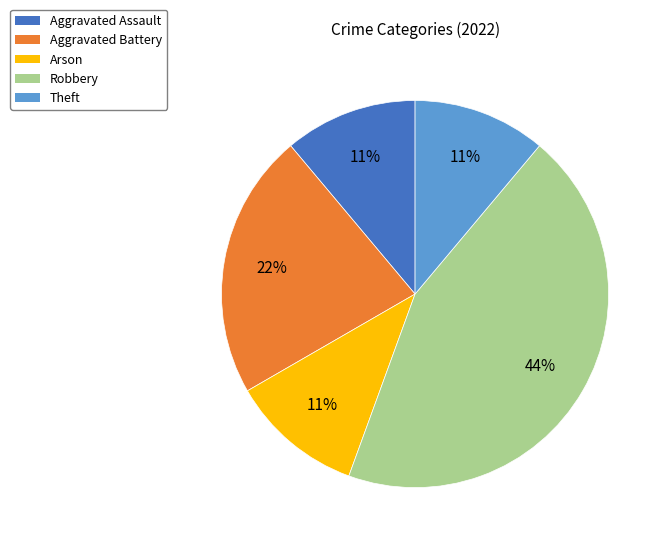

Is there any slice that represents more than half of the pie?

No